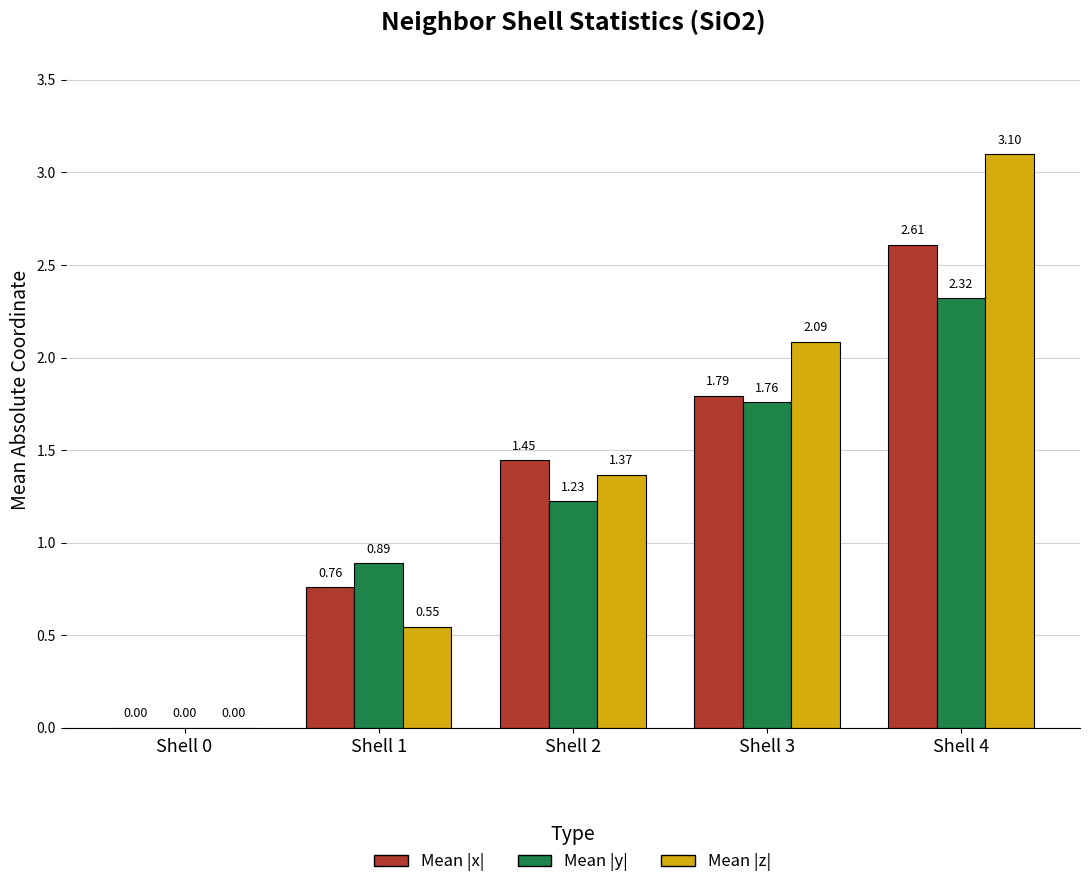

Which series has the largest total across all categories?

Mean |z|